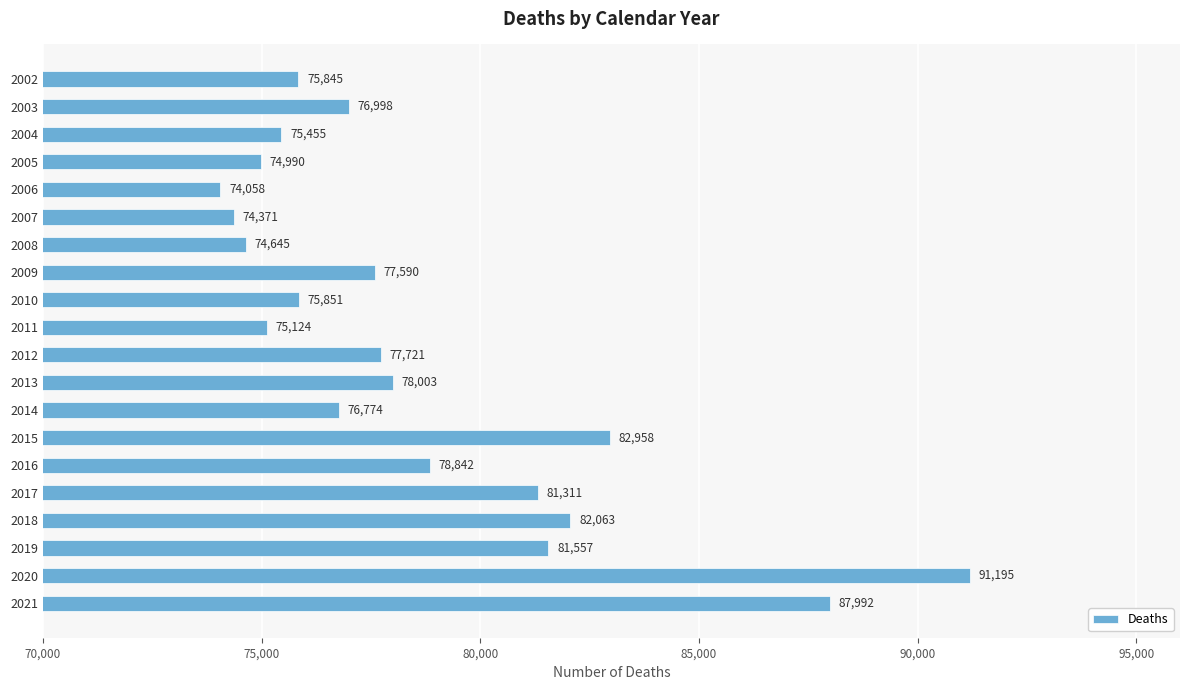

The value at 2018 is 29716. True or false?

False